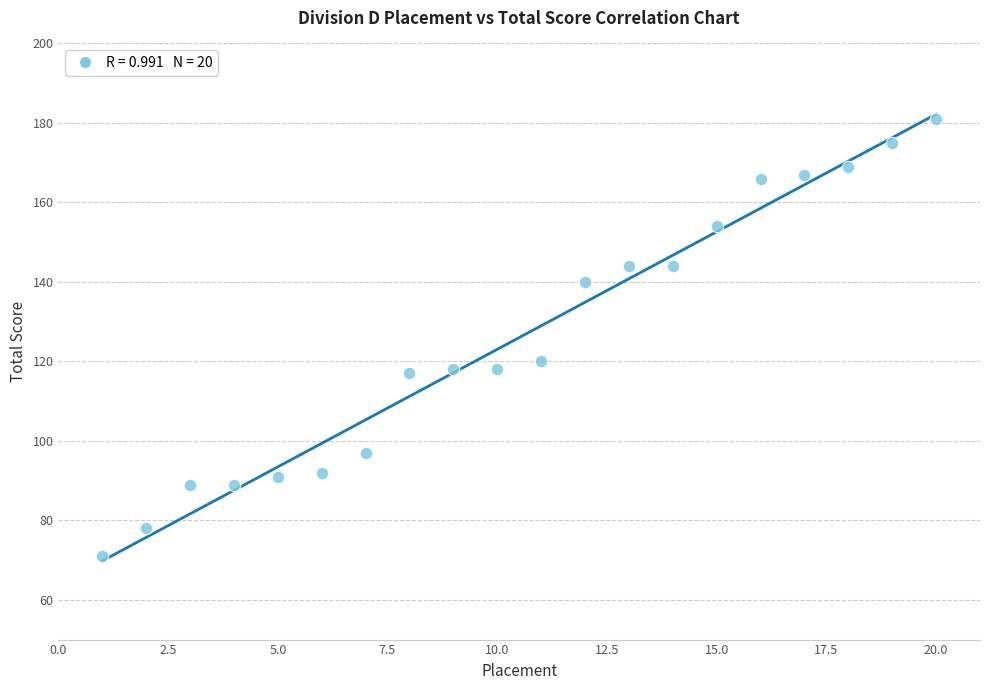

What is the range of X values (max minus min)?

19